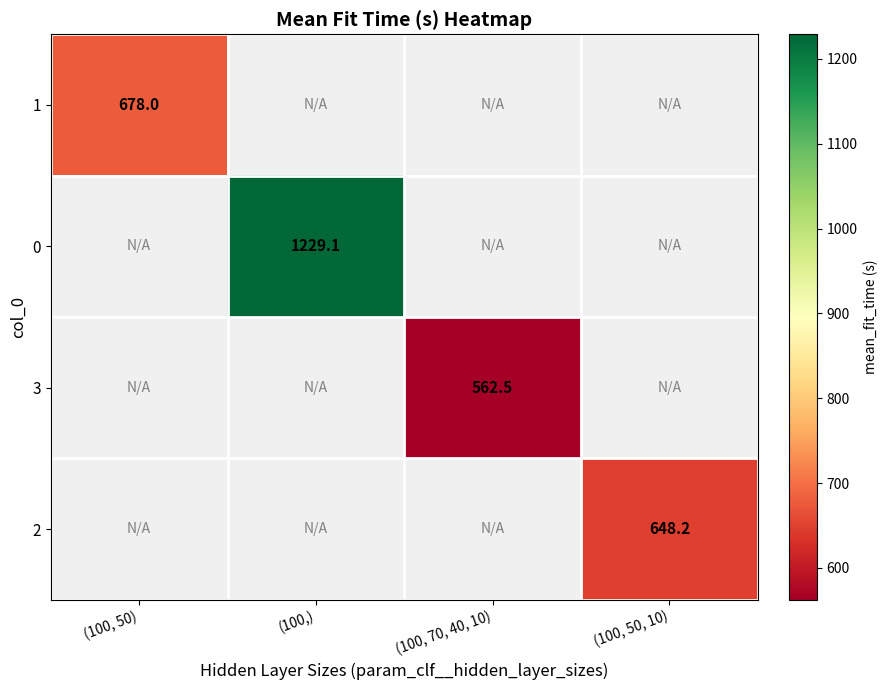

Where is 1 nearest to the value 678?

(100, 50)